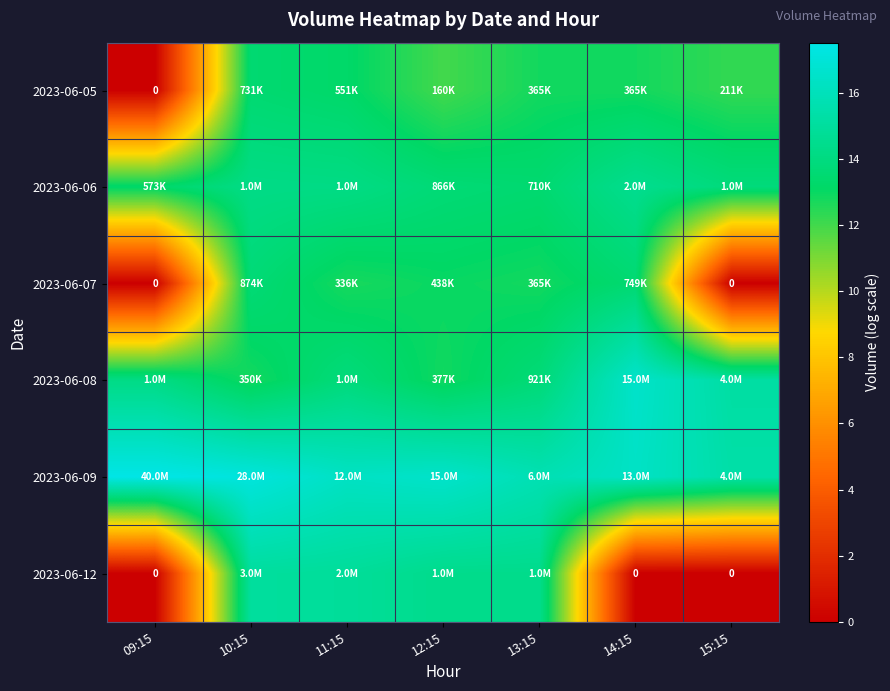

Which series has the largest total across all categories?

2023-06-09